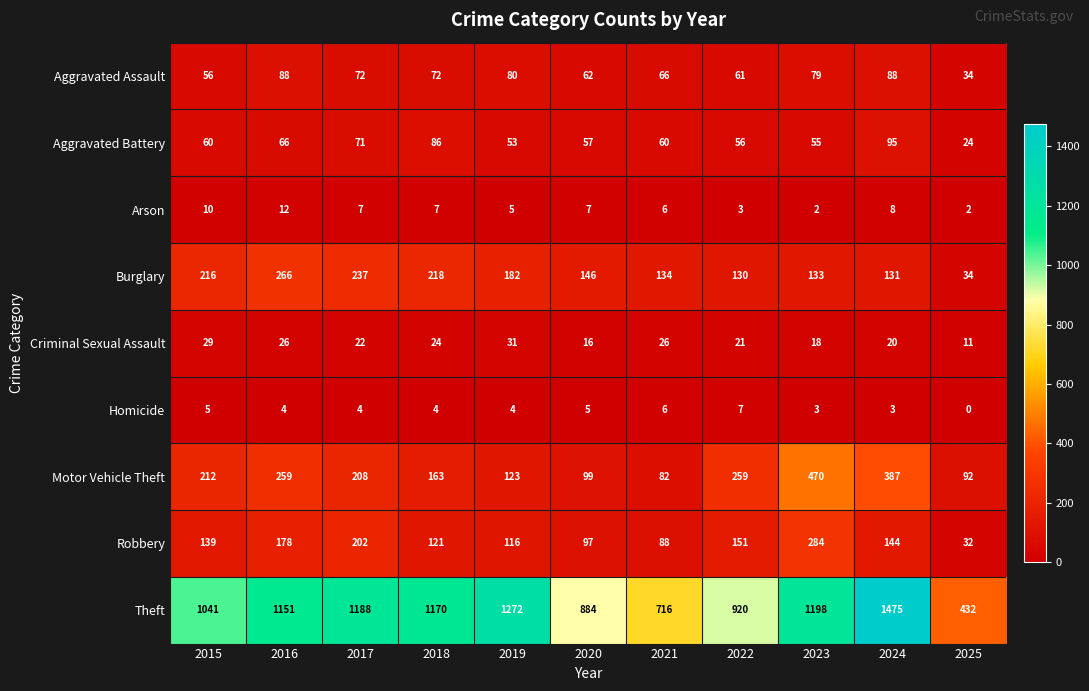

What is the difference between the Aggravated Assault values at 2022 and 2015?

5